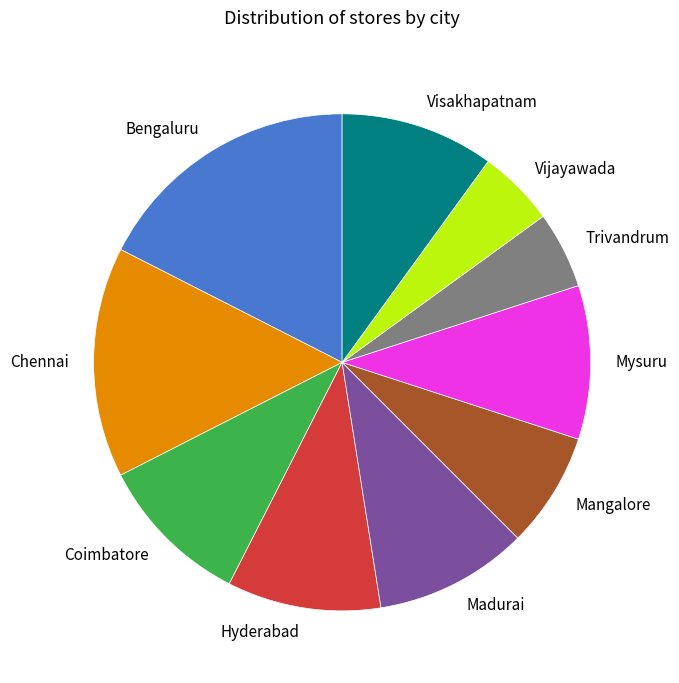

Is Hyderabad the majority of the pie?

No